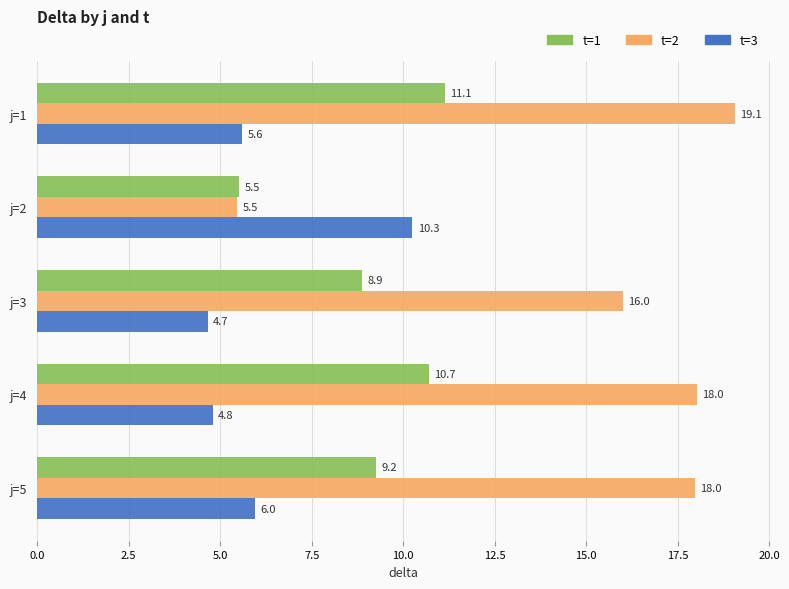

Which series has the largest range (max minus min)?

t=2